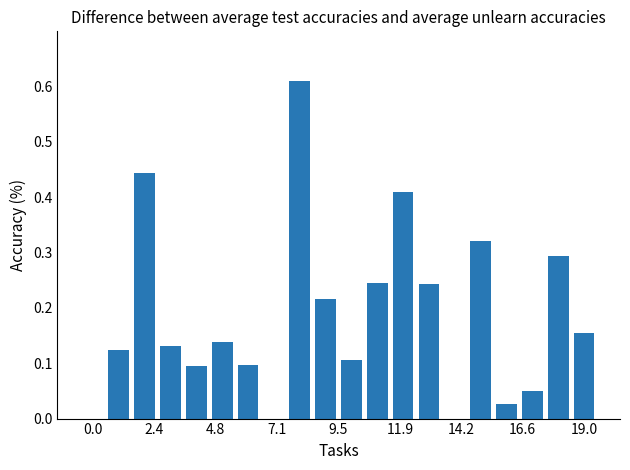

How many data points does each series have?

20